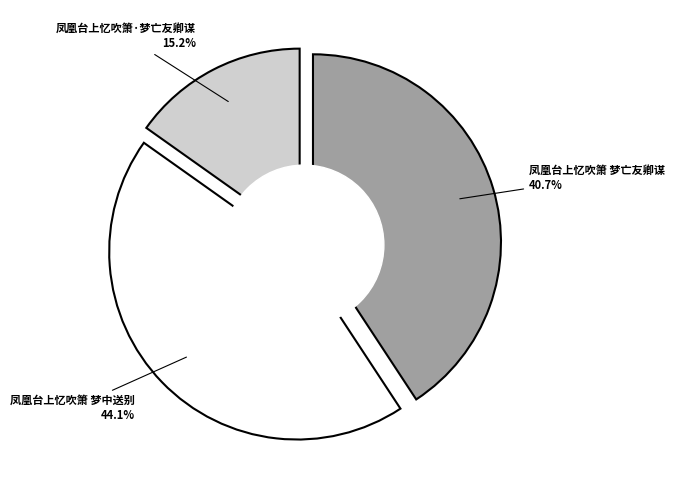

What portion of the pie excludes 凤凰台上忆吹箫 梦中送别?

55.9%